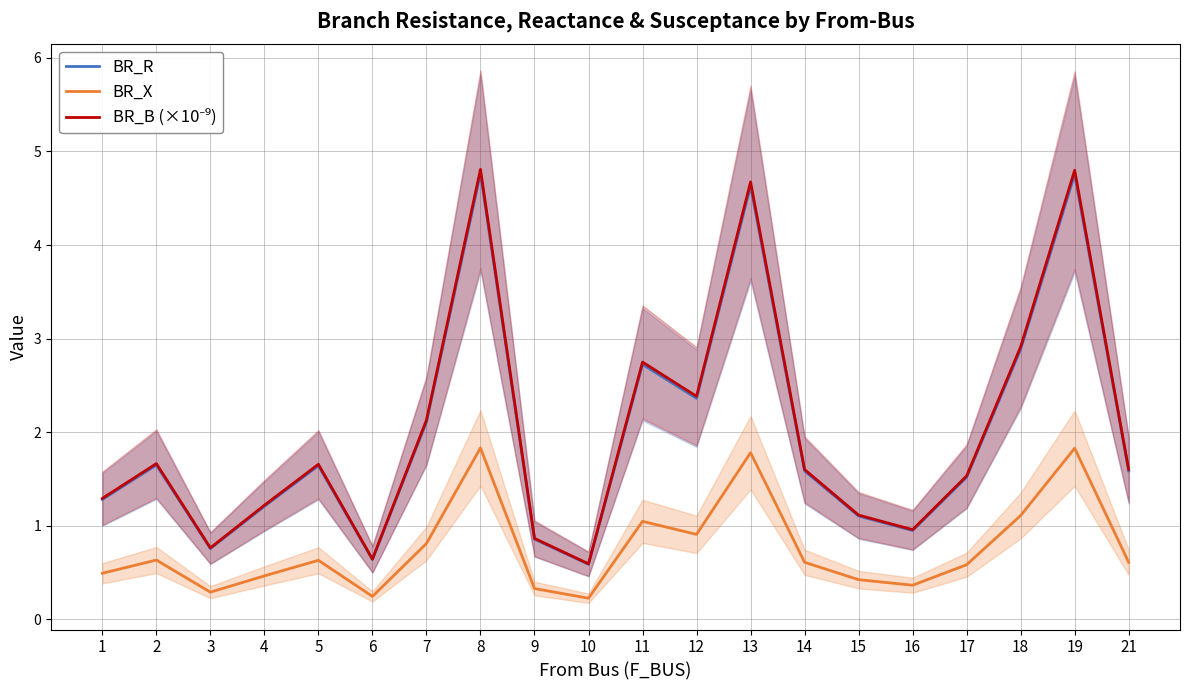

What is the total value across all series at 15?

2.6